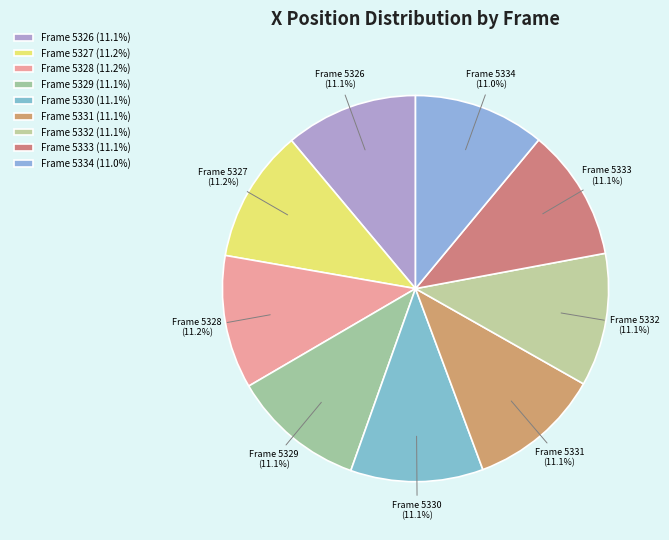

Do Frame 5326 and Frame 5330 together represent more than half of the pie?

No